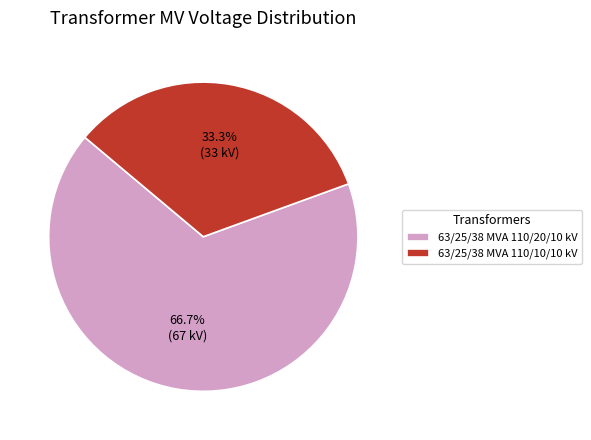

To the nearest percent, what is the average slice percentage?

50%